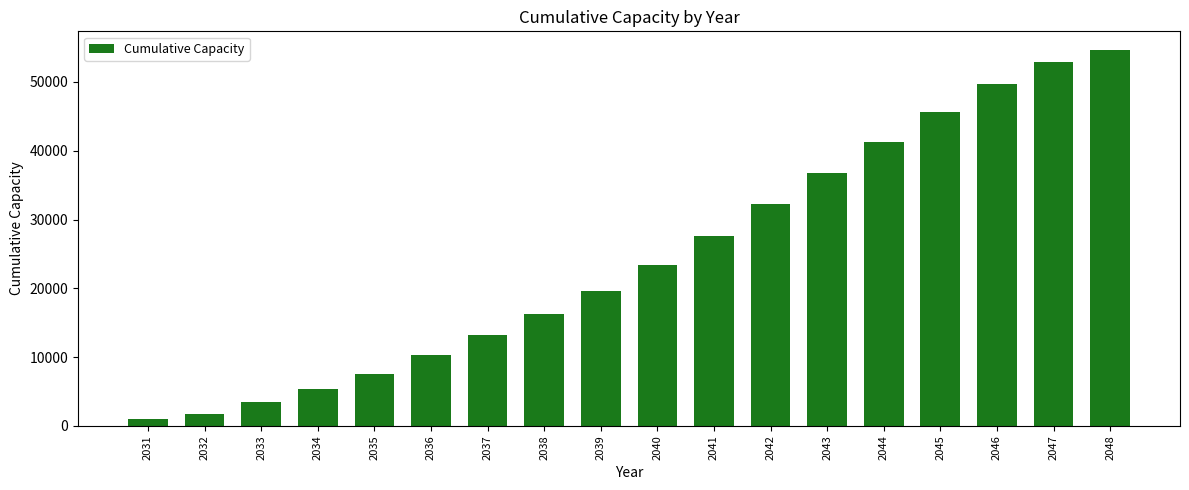

How many data points are less than 23442?

9